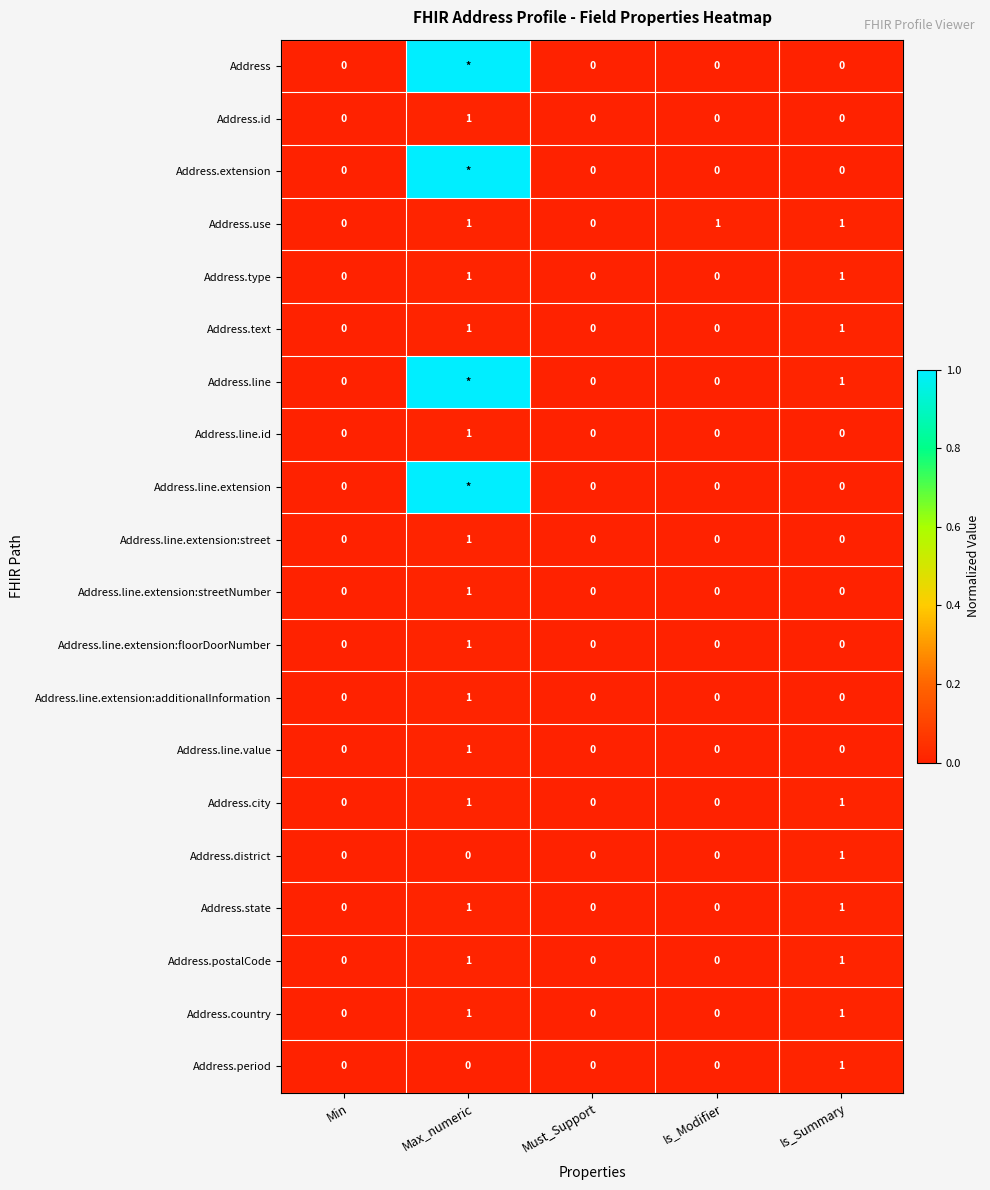

What is the average value of the Address.state series?

0.4